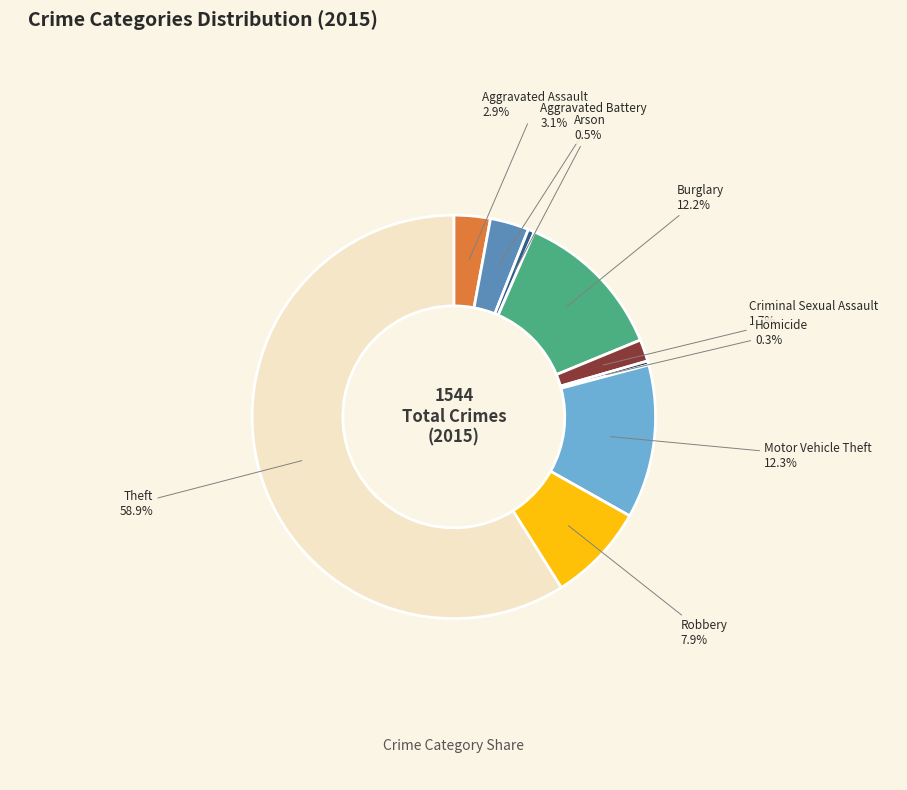

Which category has the biggest portion of the pie?

Theft